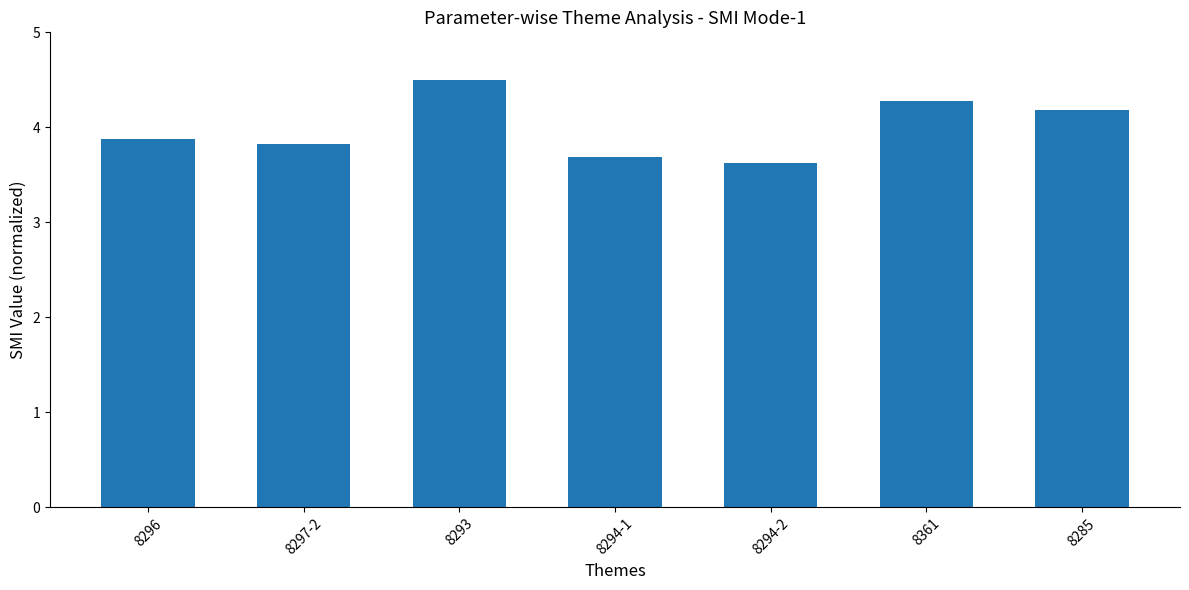

Rank the categories by value from highest to lowest.

8293, 8361, 8285, 8296, 8297-2, 8294-1, 8294-2